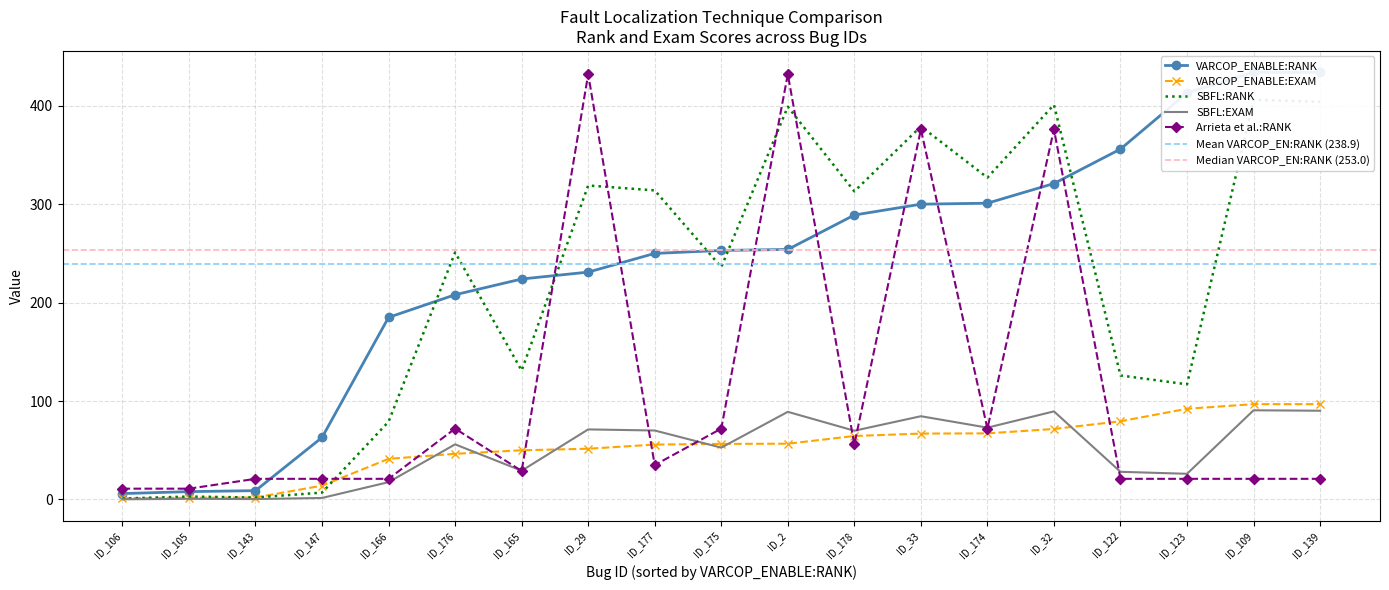

What is the average value of the SBFL:RANK series?

221.8